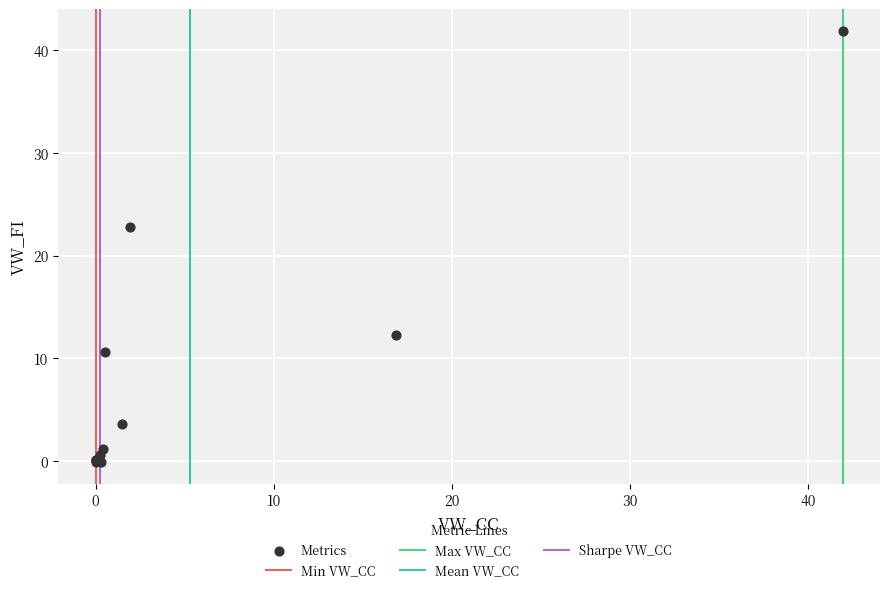

What Y value in the scatter plot is closest to 20?

22.8